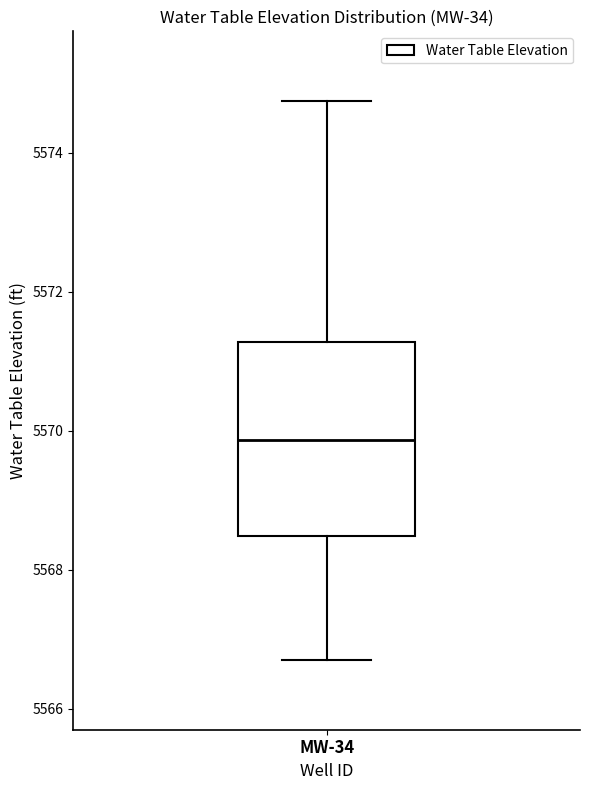

Read this box plot against the y-axis: the position of the median line, the range covered by the box, and the ends of both whiskers. The values are not printed on the chart, so give them approximately, as read against the axis.

median 5569.8, box 5568.4 to 5571.2, whiskers 5566.8 to 5574.8